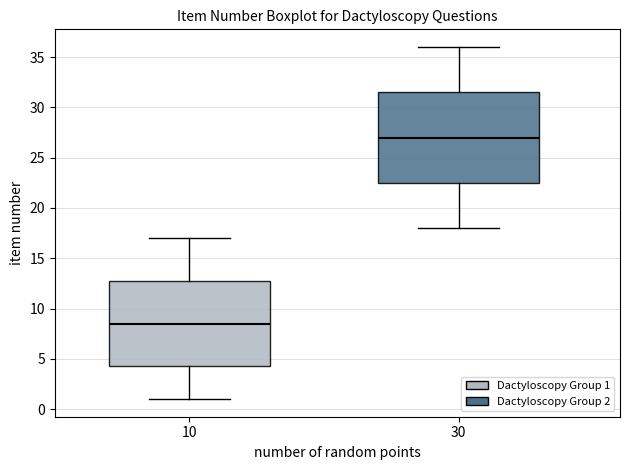

Where does the median line of the box at x = 10 sit on the y-axis? The values are not printed on the chart, so give them approximately, as read against the axis.

8.5